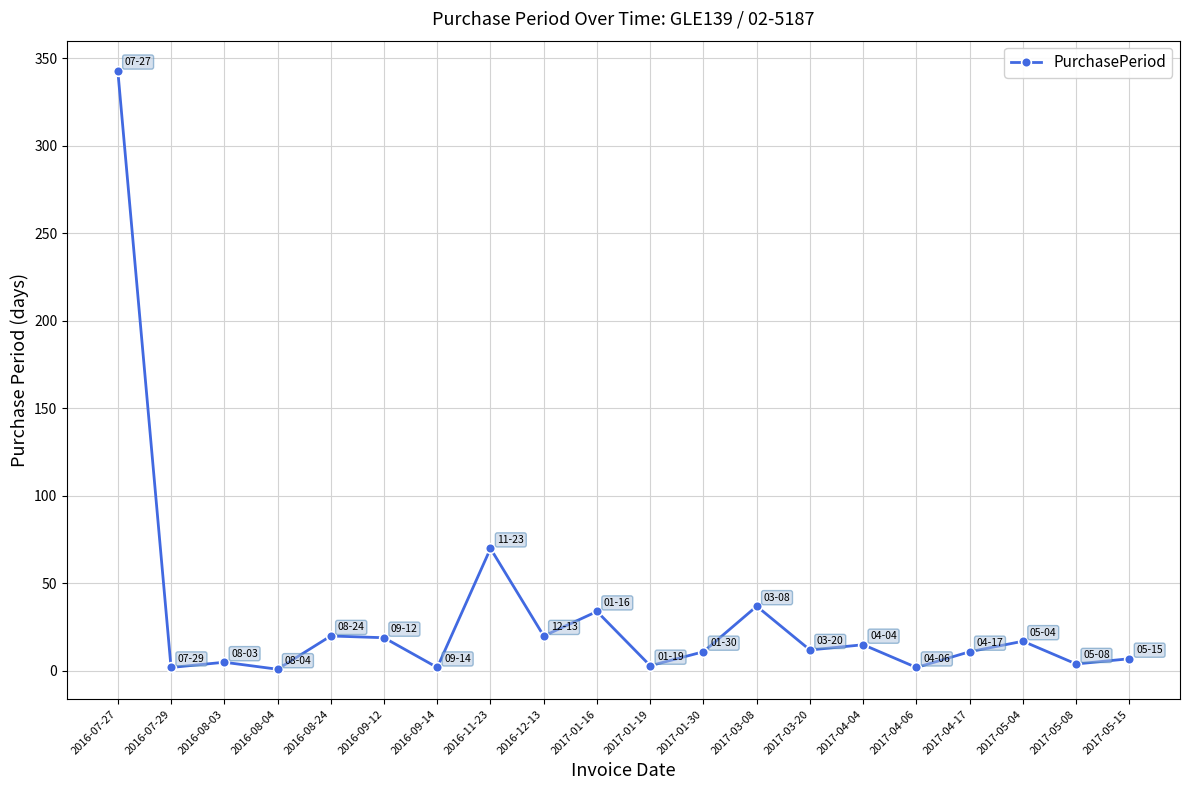

The value at 2017-05-04 is 17. True or false?

True